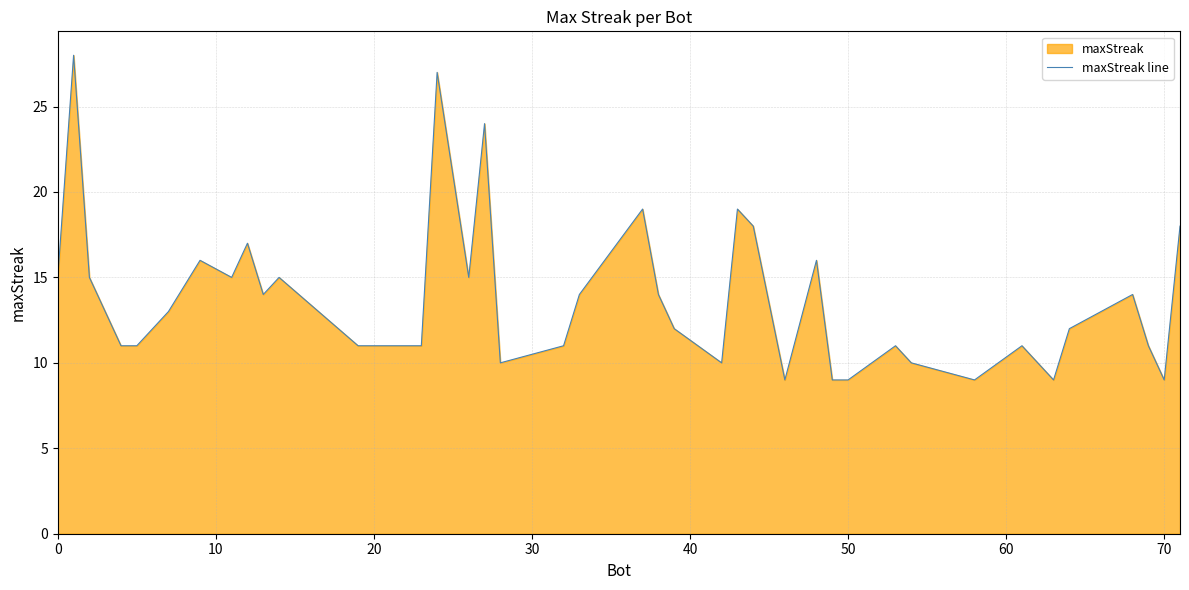

What is the sum of all values?

553